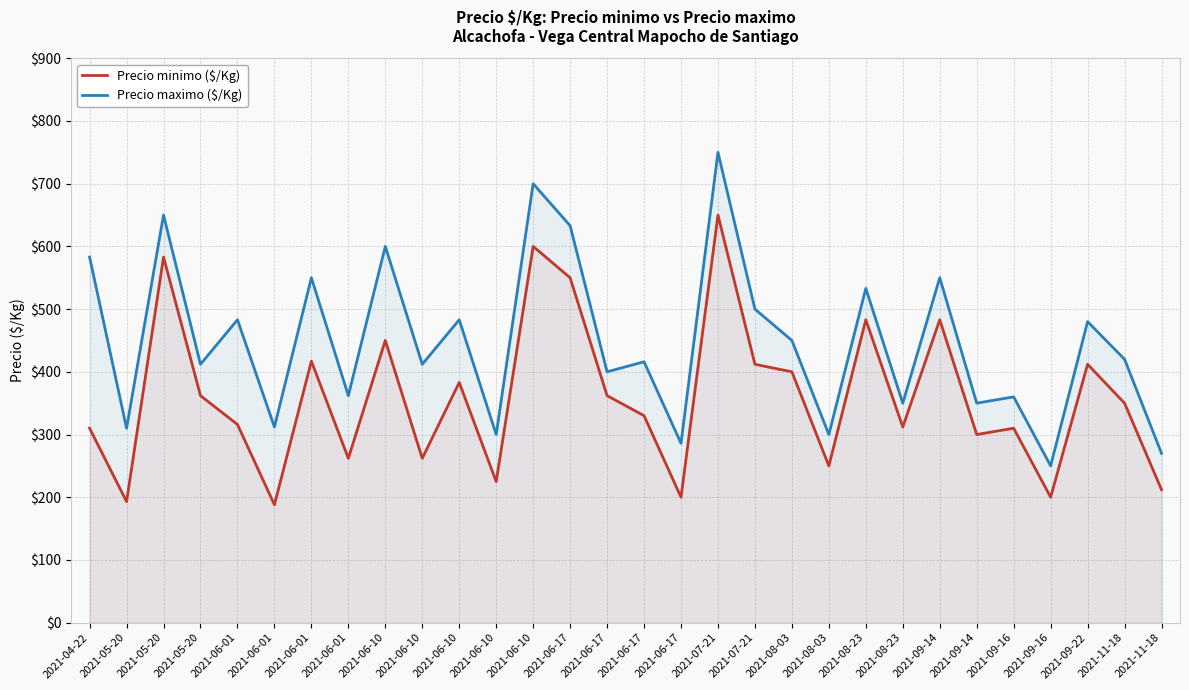

Reading left to right, list all the values displayed in this chart.

Precio minimo ($/Kg): 2021-04-22=310	2021-05-20=193	2021-05-20=583	2021-05-20=362	2021-06-01=316	2021-06-01=188	2021-06-01=417	2021-06-01=262	2021-06-10=450	2021-06-10=262	2021-06-10=383	2021-06-10=225	2021-06-10=600	2021-06-17=550	2021-06-17=362	2021-06-17=330	2021-06-17=200	2021-07-21=650	2021-07-21=412	2021-08-03=400	2021-08-03=250	2021-08-23=483	2021-08-23=312	2021-09-14=483	2021-09-14=300	2021-09-16=310	2021-09-16=200	2021-09-22=412	2021-11-18=350	2021-11-18=212
Precio maximo ($/Kg): 2021-04-22=583	2021-05-20=310	2021-05-20=650	2021-05-20=412	2021-06-01=483	2021-06-01=312	2021-06-01=550	2021-06-01=362	2021-06-10=600	2021-06-10=412	2021-06-10=483	2021-06-10=300	2021-06-10=700	2021-06-17=633	2021-06-17=400	2021-06-17=416	2021-06-17=286	2021-07-21=750	2021-07-21=500	2021-08-03=450	2021-08-03=300	2021-08-23=533	2021-08-23=350	2021-09-14=550	2021-09-14=350	2021-09-16=360	2021-09-16=250	2021-09-22=480	2021-11-18=420	2021-11-18=270